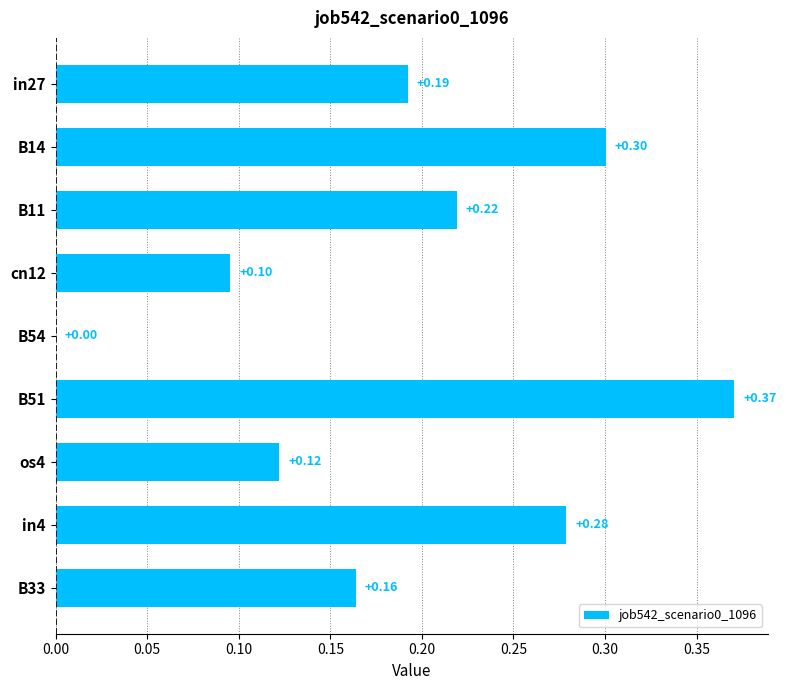

Between B33 and B54, which is larger?

B33